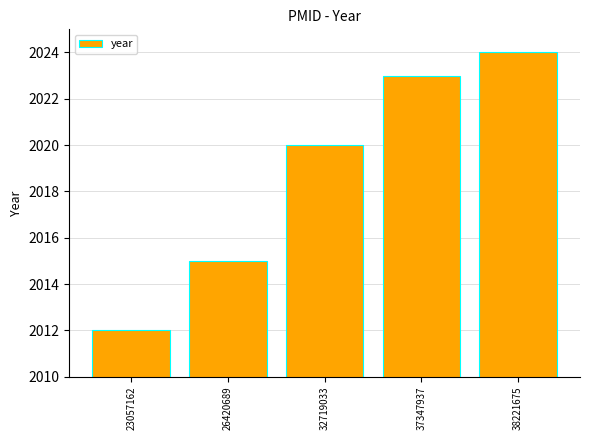

What is the average value?

2019